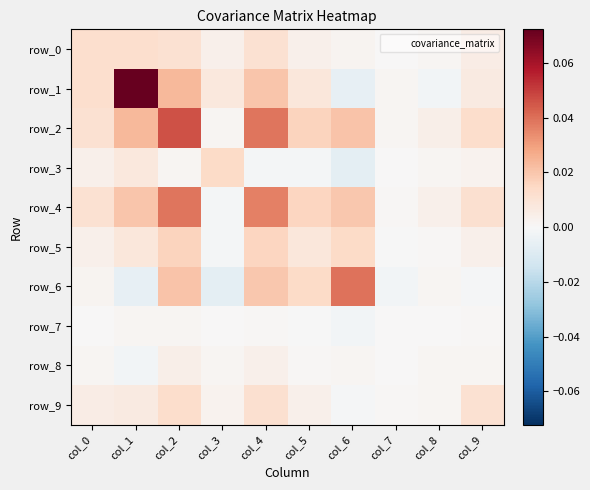

At which category does the chart reach its minimum across all series?

col_6